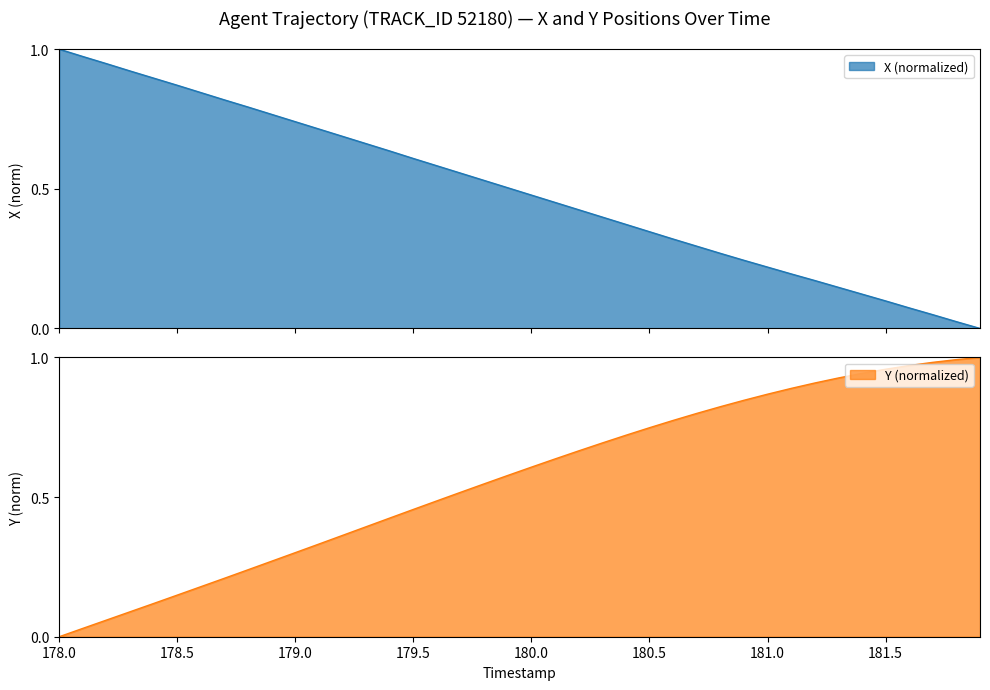

What is the average value of the X series?

0.5